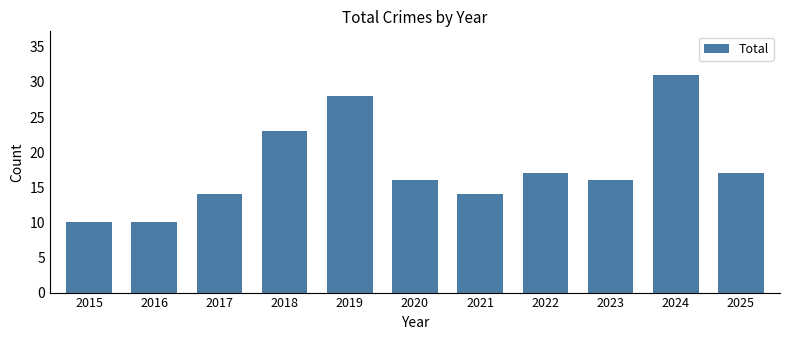

What is the difference between the maximum and second lowest values?

21